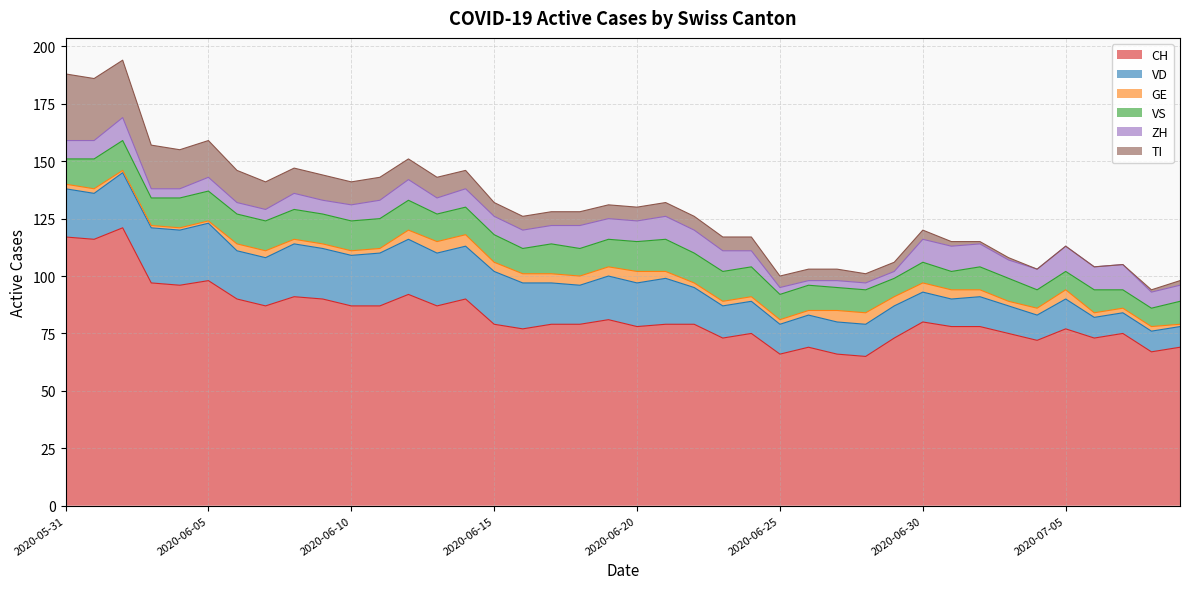

Where do ZH and VD first cross each other?

2020-07-05 and 2020-07-06